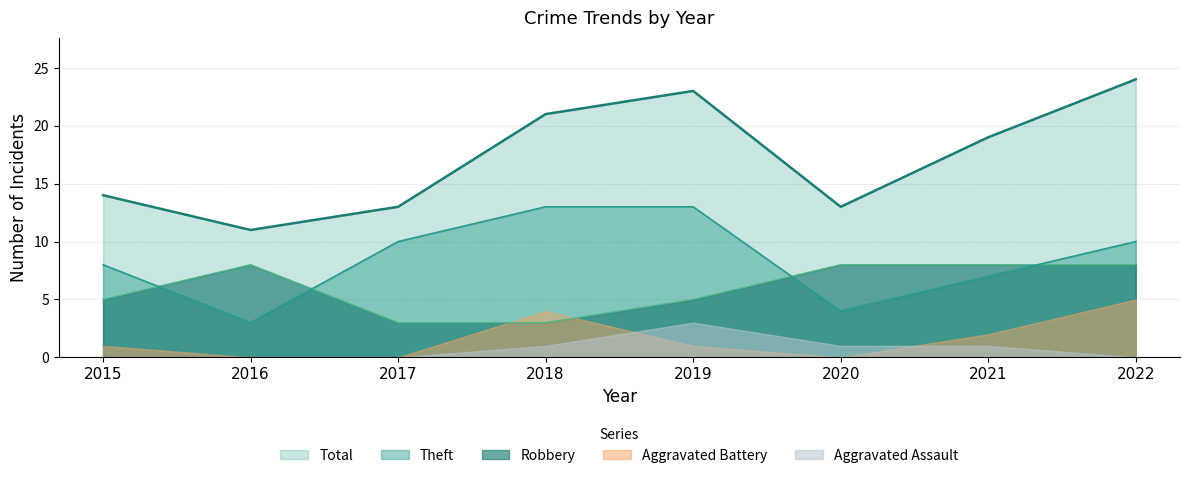

True or false: Robbery and Total intersect in this chart.

False